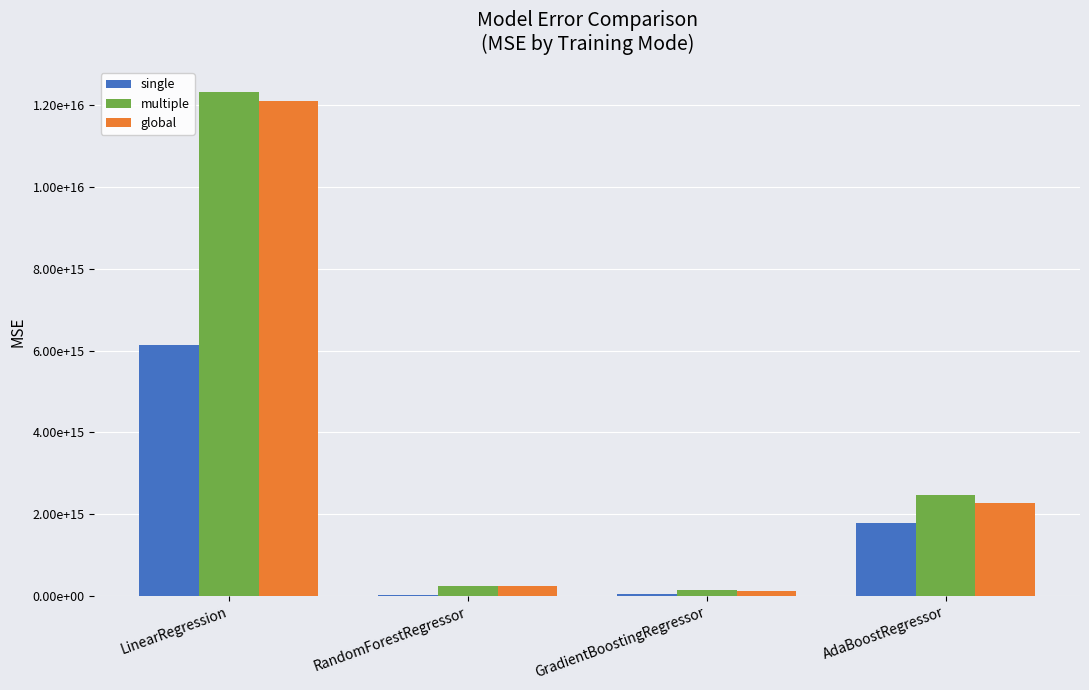

What is the total value across all series at AdaBoostRegressor?

6531091390653698.0